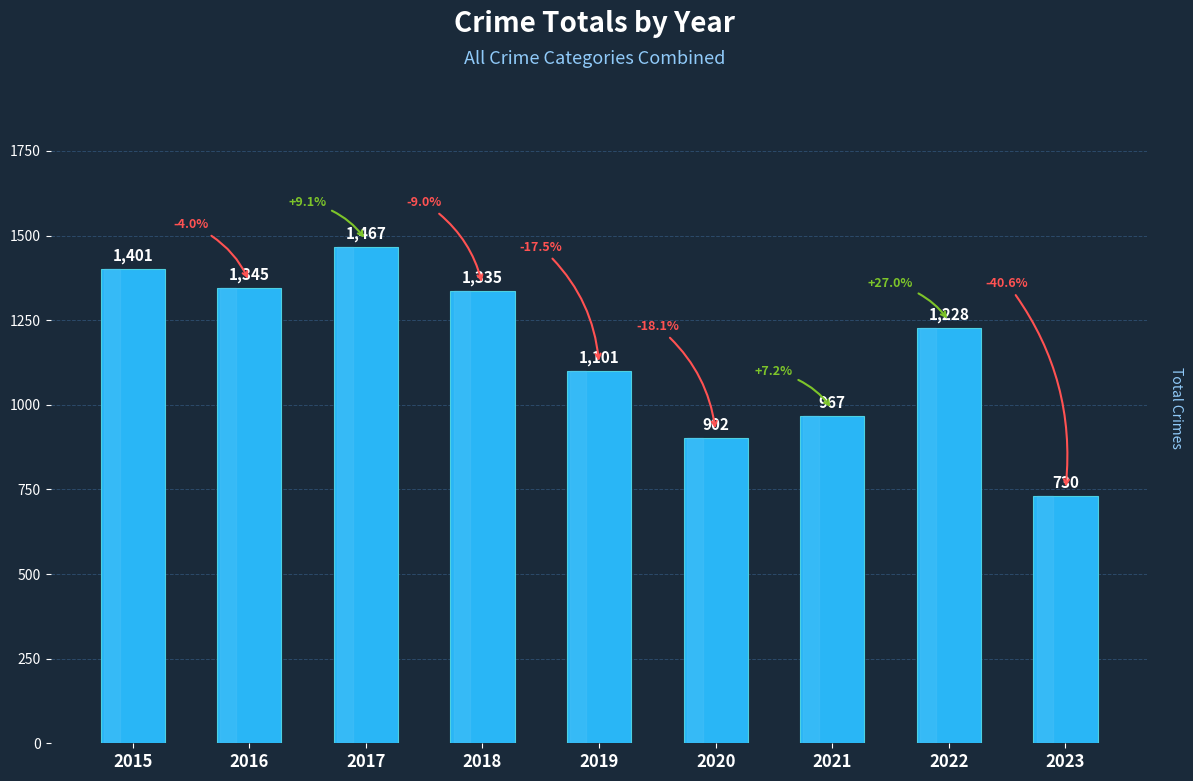

What is the smallest value displayed?

730